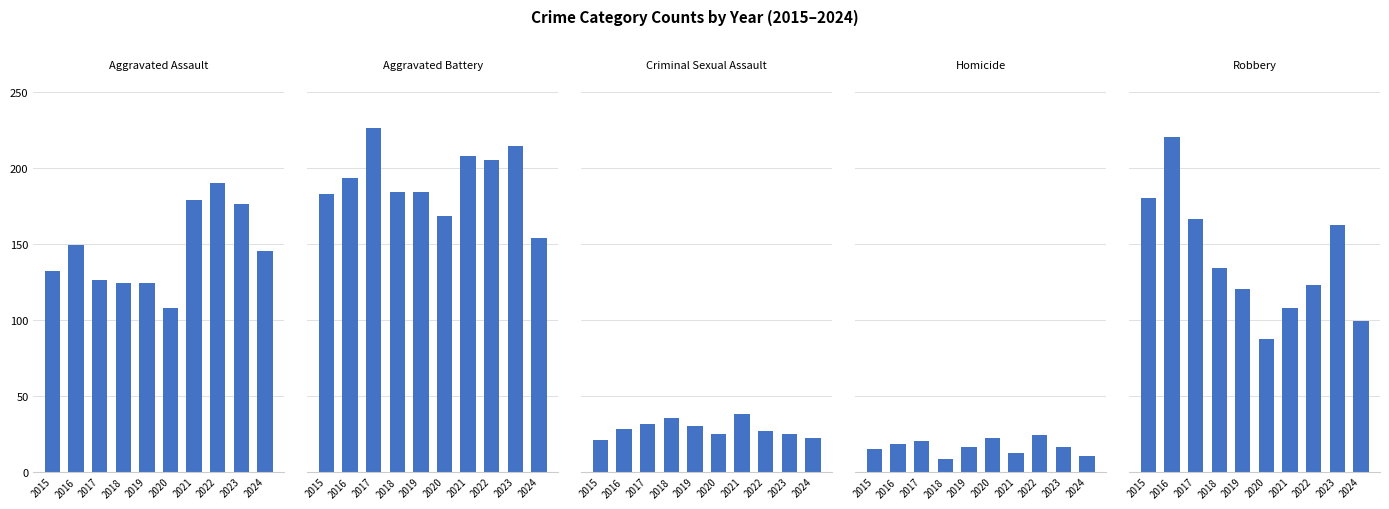

What are all the series names shown in the legend?

Aggravated Assault, Aggravated Battery, Criminal Sexual Assault, Homicide, Robbery